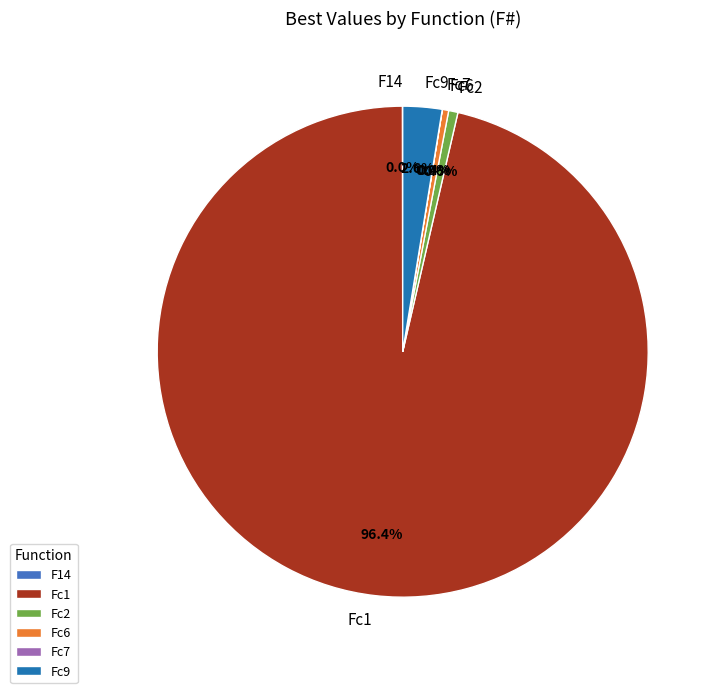

To the nearest percent, what is the average slice percentage?

17%